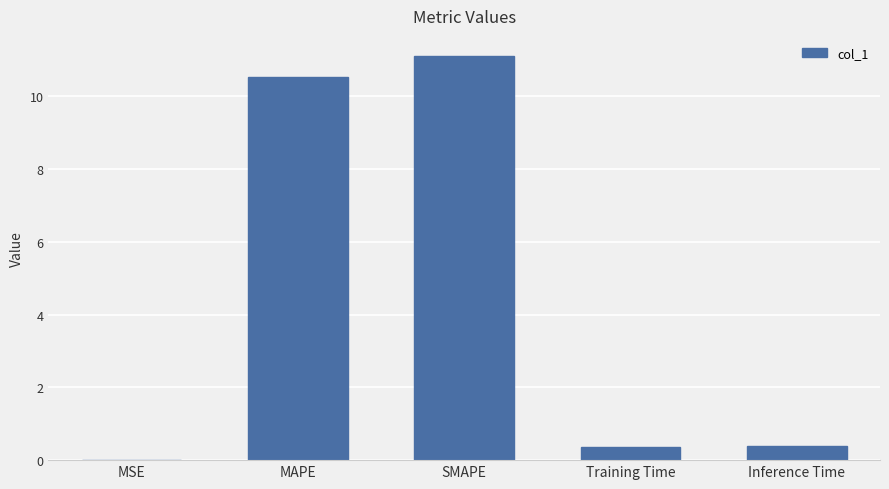

What is the change in value from SMAPE to Training Time?

-10.7